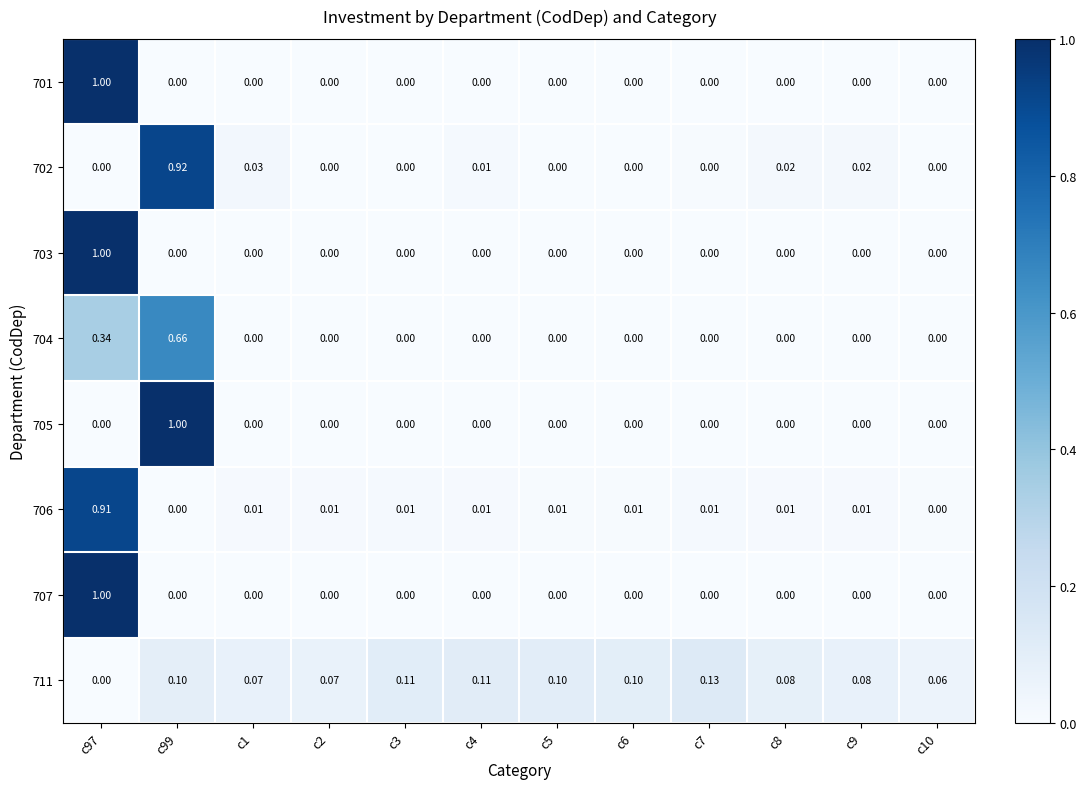

Is the value of 702 at c99 greater than the value of 707 at c99?

Yes